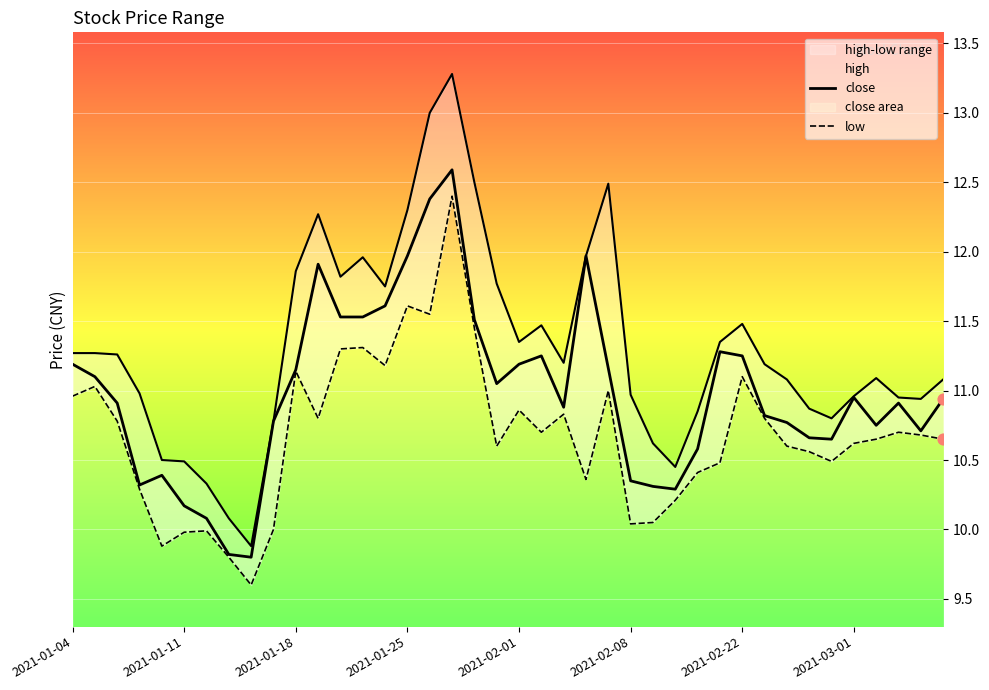

Is the value of high at 2021-01-11 greater than the value of close at 16?

No